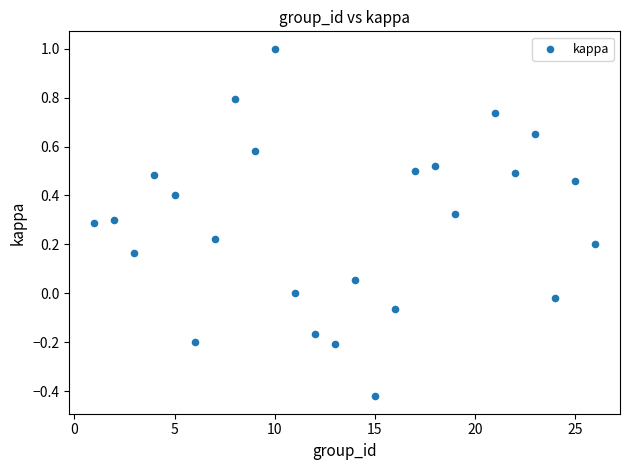

What is the range of Y values (max minus min)?

1.4